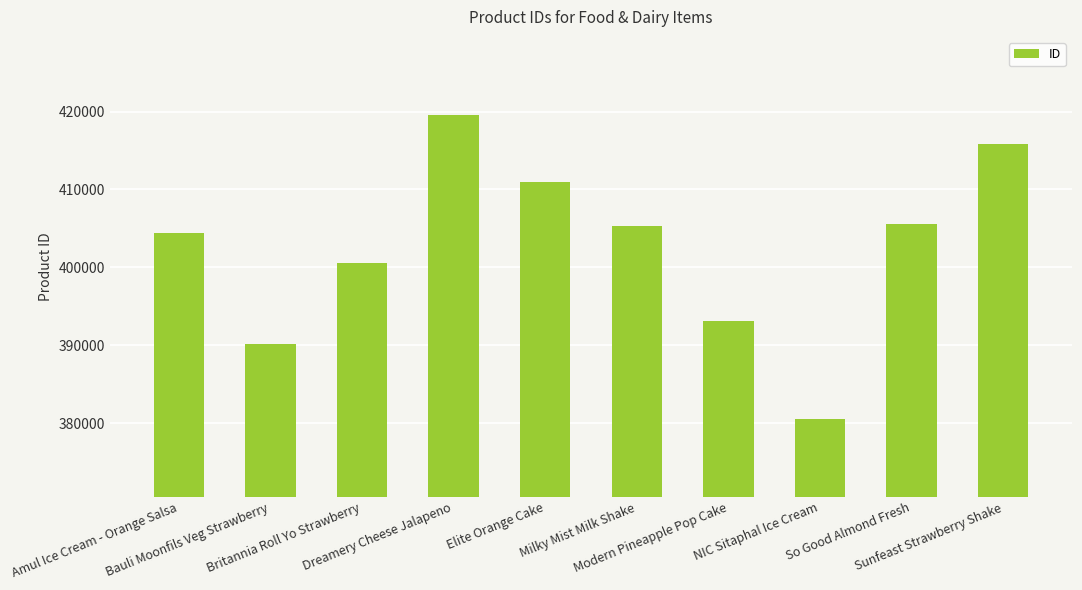

What is the sum of all values?

4026111